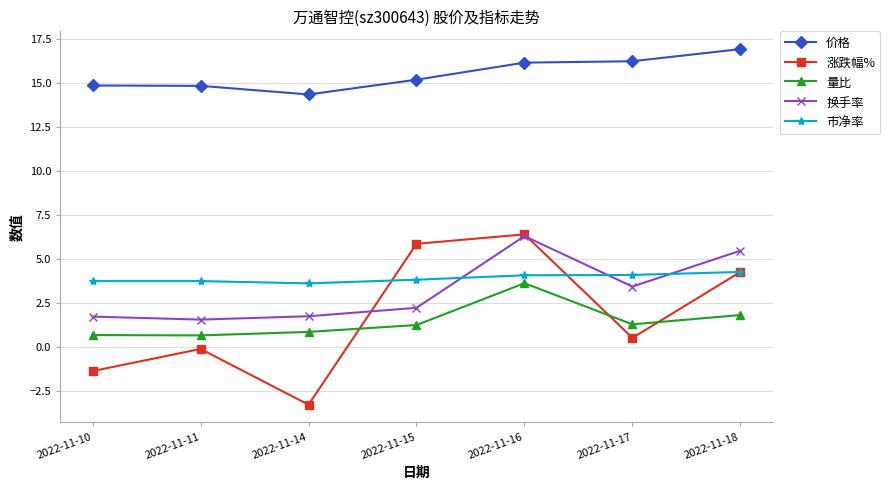

True or false: 量比 and 换手率 intersect in this chart.

False